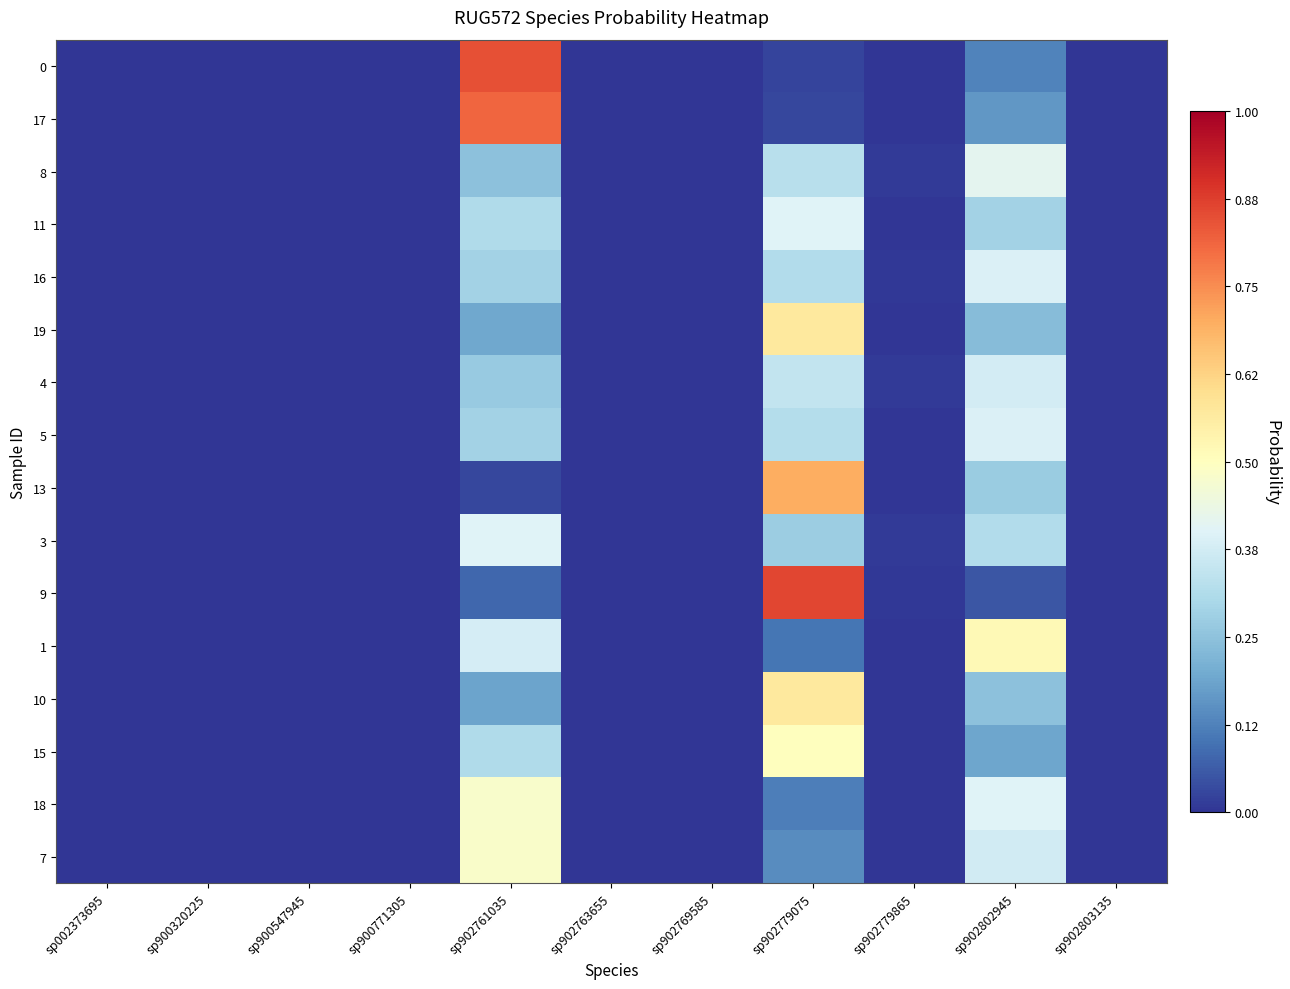

Which category has the highest value across all series?

sp902779075